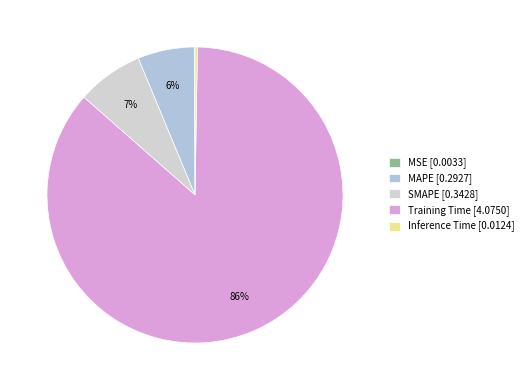

What is the change in value from Training Time to Inference Time?

-4.1